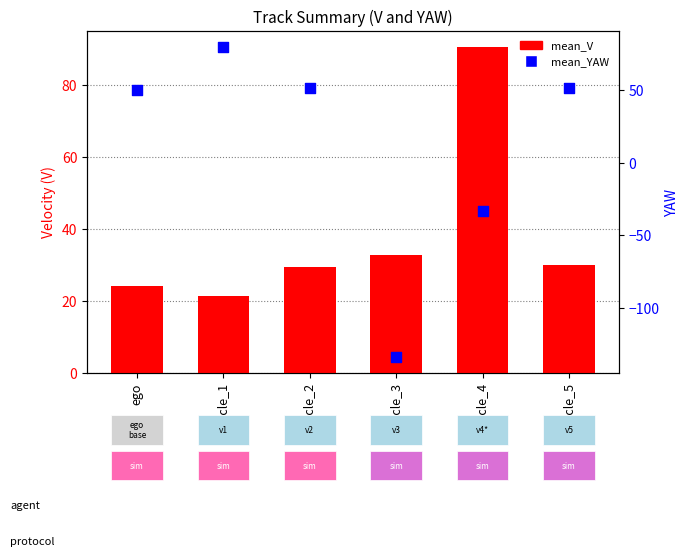

Which series has the largest total across all categories?

mean_V